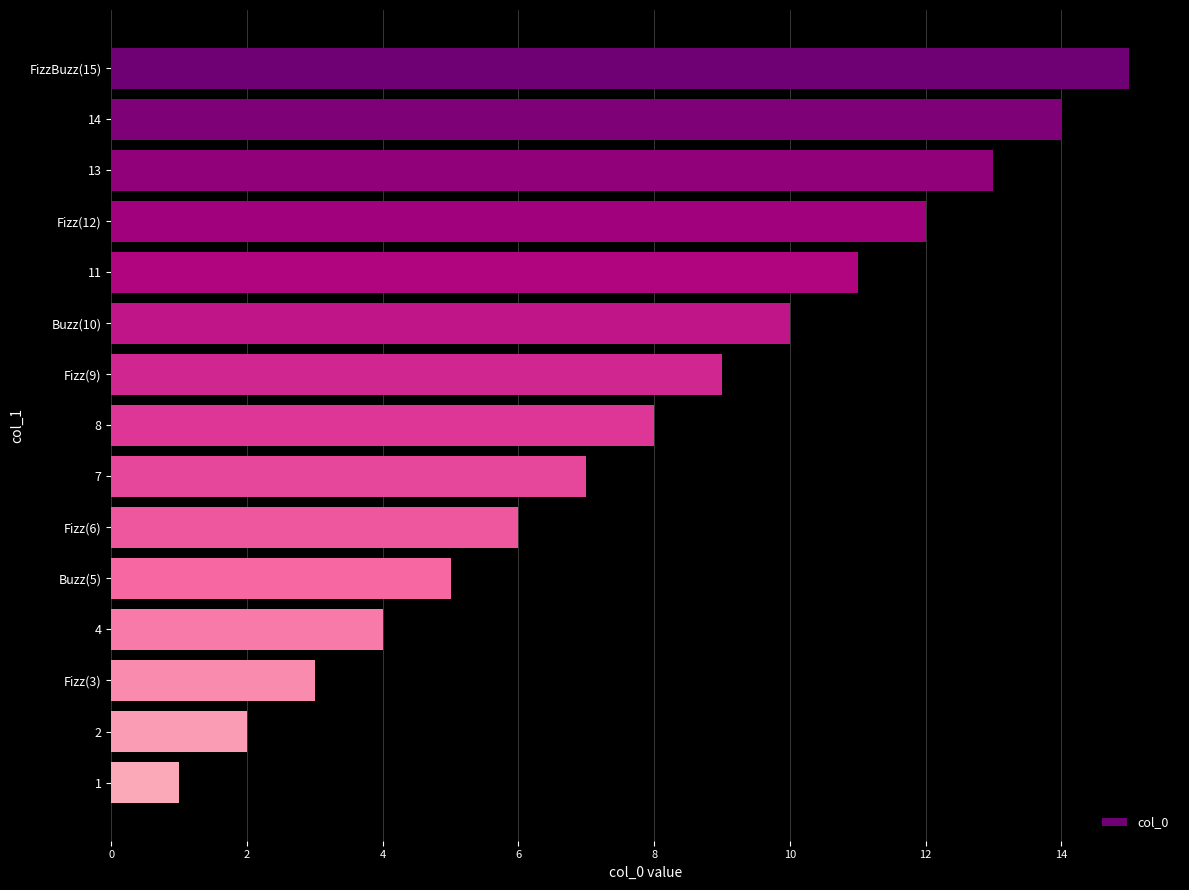

What is the change in value from Fizz(9) to Fizz(6)?

-3